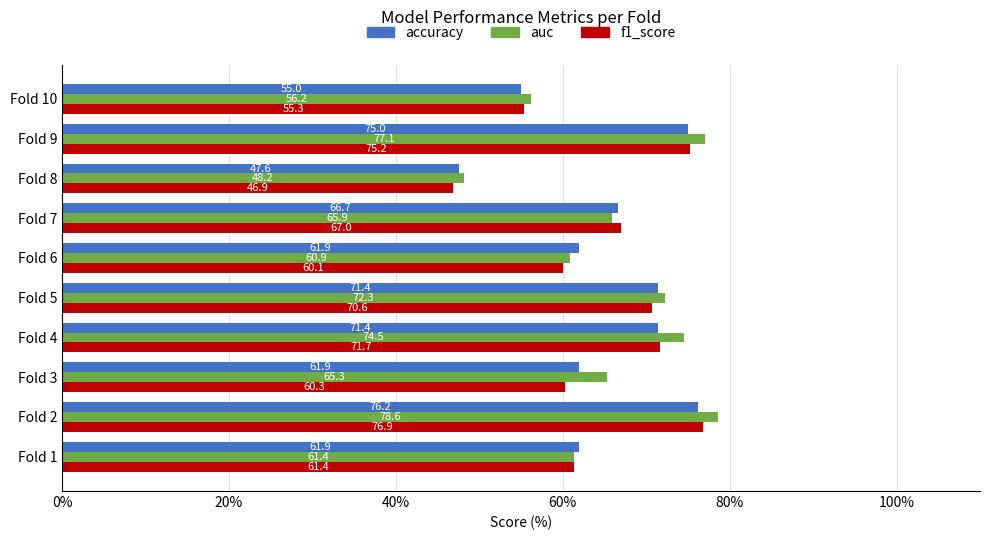

Which series has the largest total across all categories?

auc